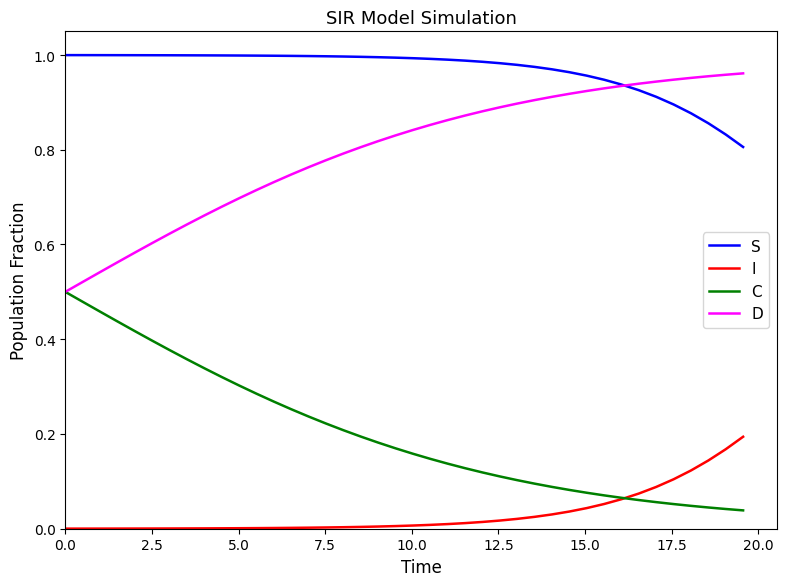

Which series has the largest total across all categories?

S